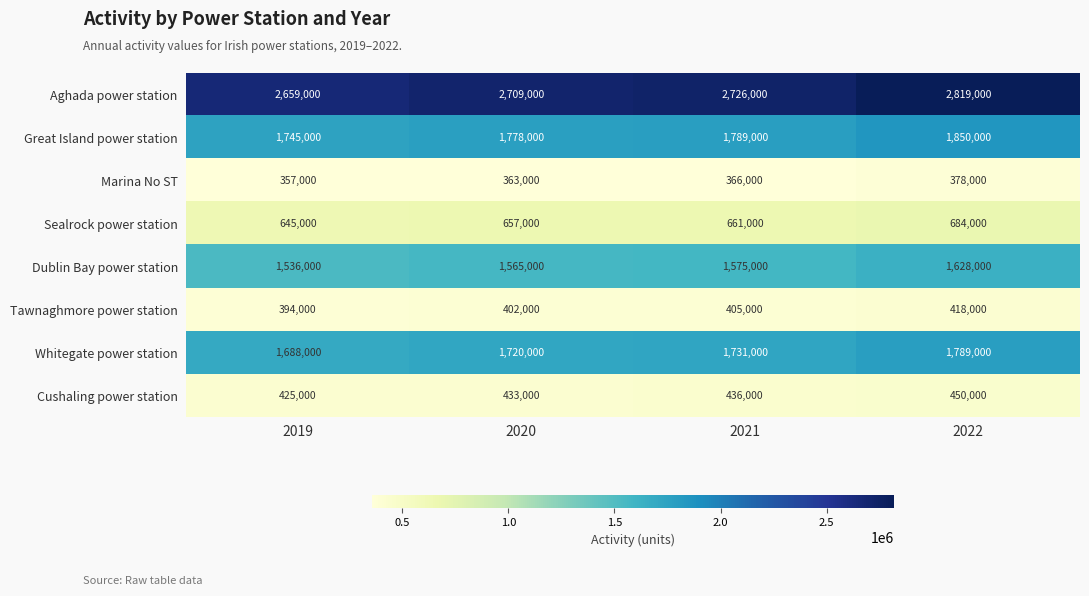

What is the approximate value of Marina No ST at 2020?

363000